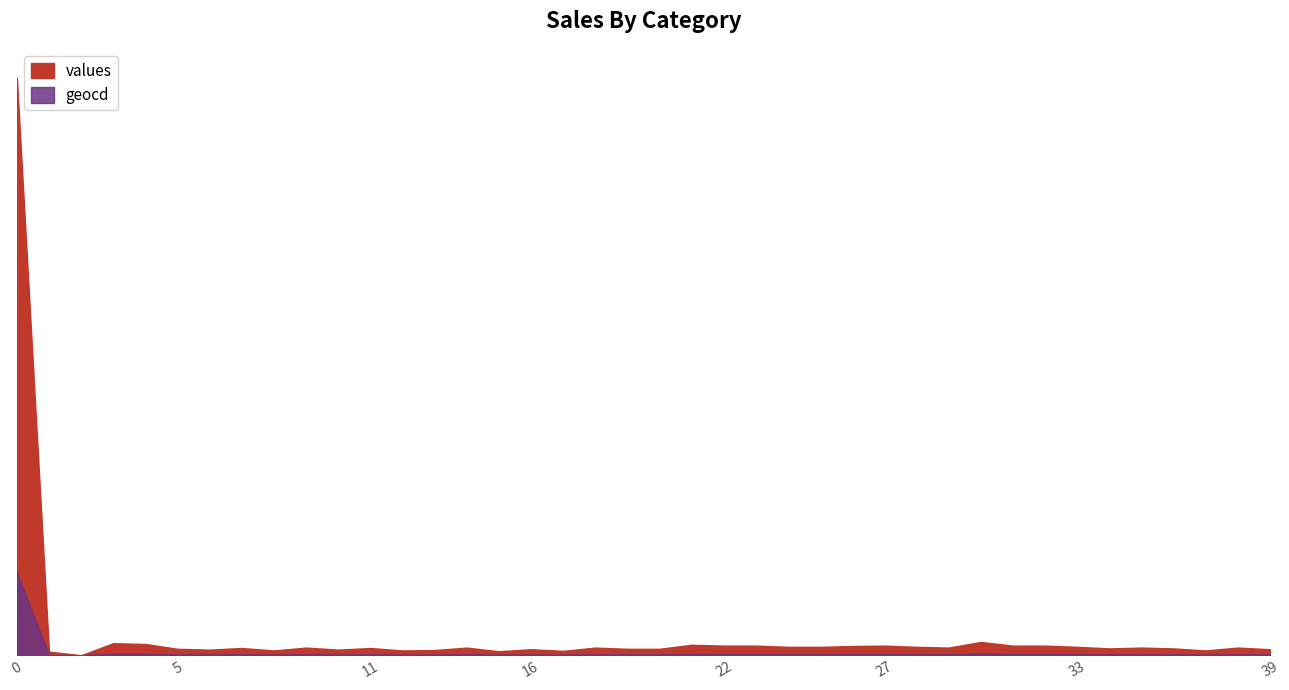

What is the sum of all values values?

14876